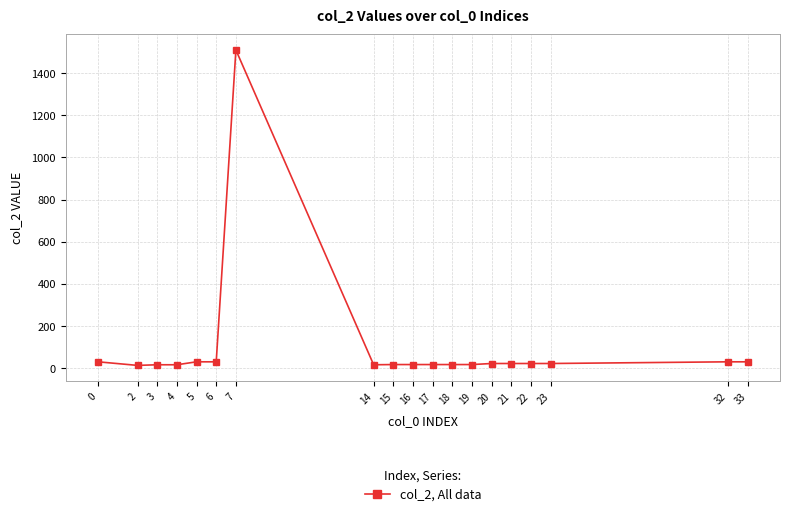

What is the sum of all values?

1877